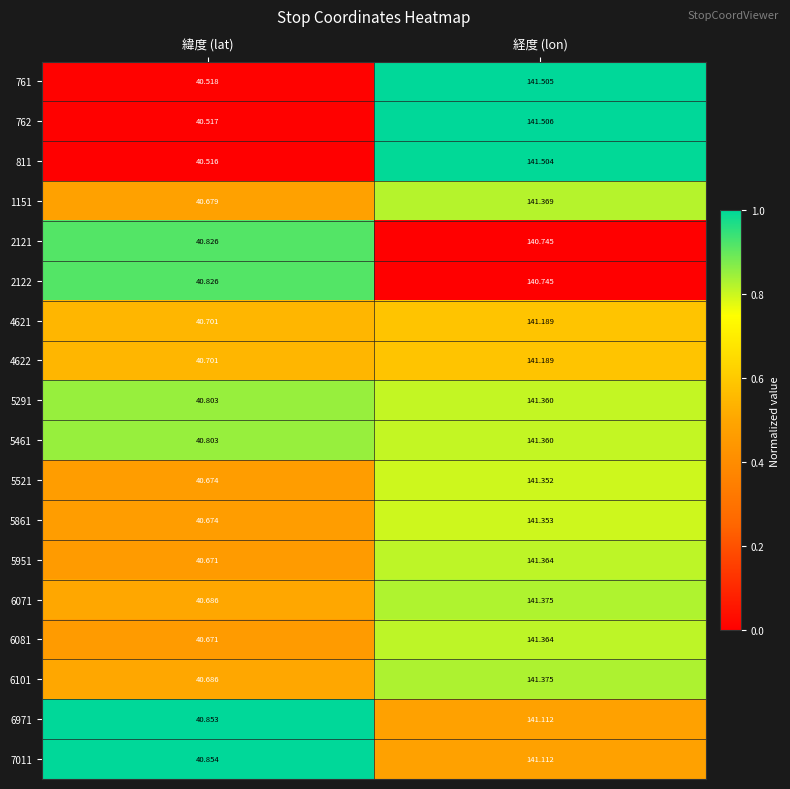

What is the total value across all series at 緯度 (lat)?

732.7